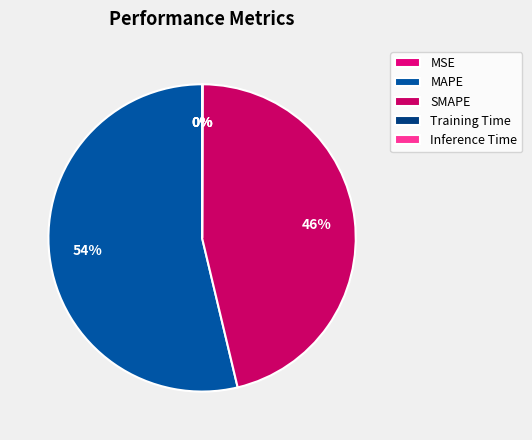

Which has a higher value, SMAPE or Training Time?

SMAPE